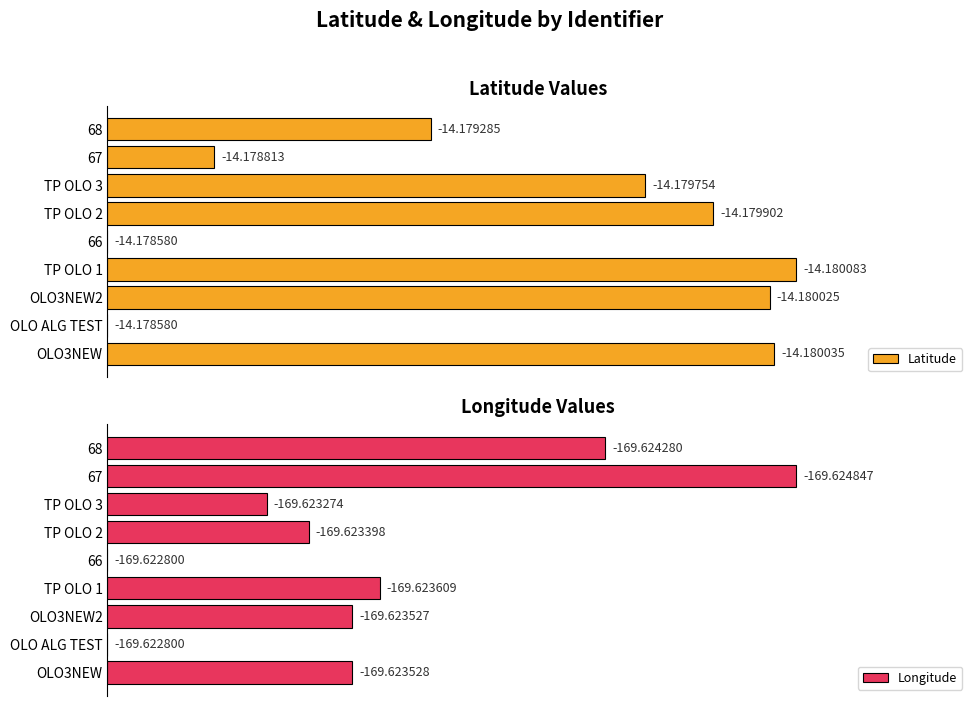

Which series changed the most between 67 and 68?

Latitude